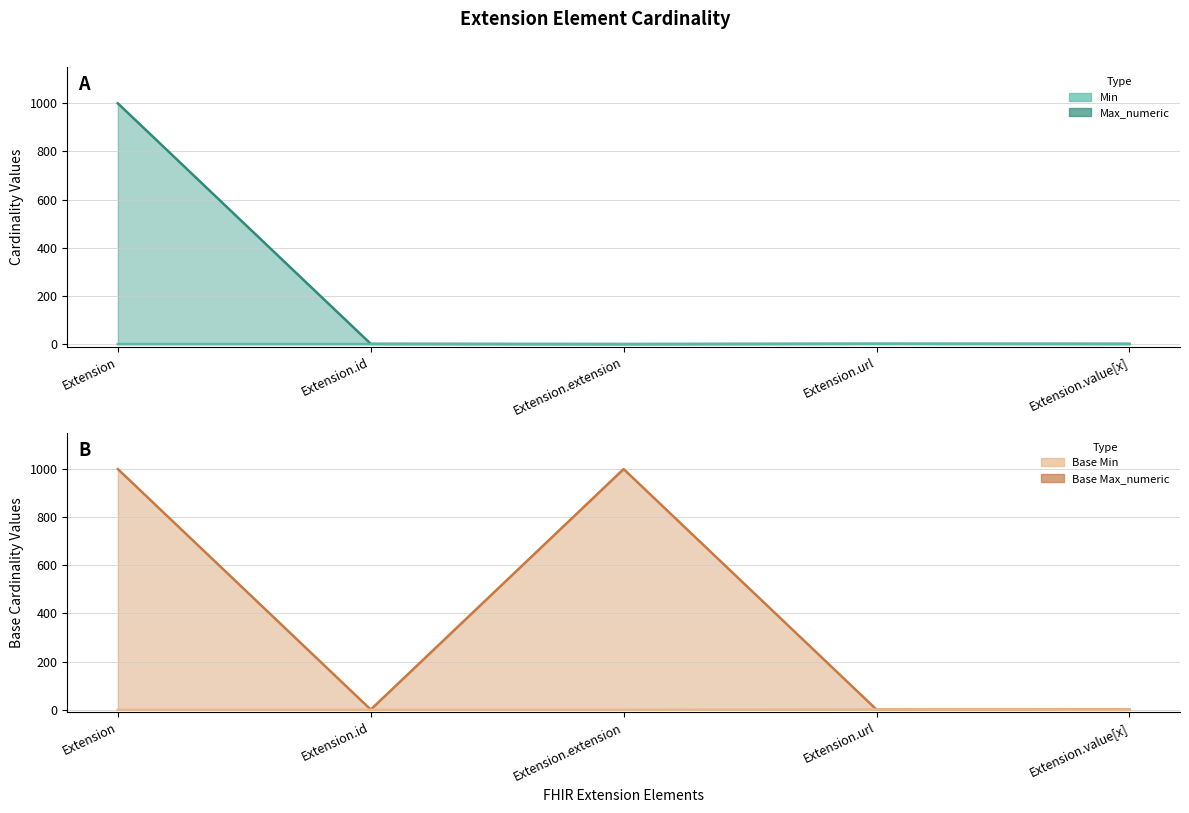

Which has a higher value, Extension.value[x] or Extension.url?

Extension.url